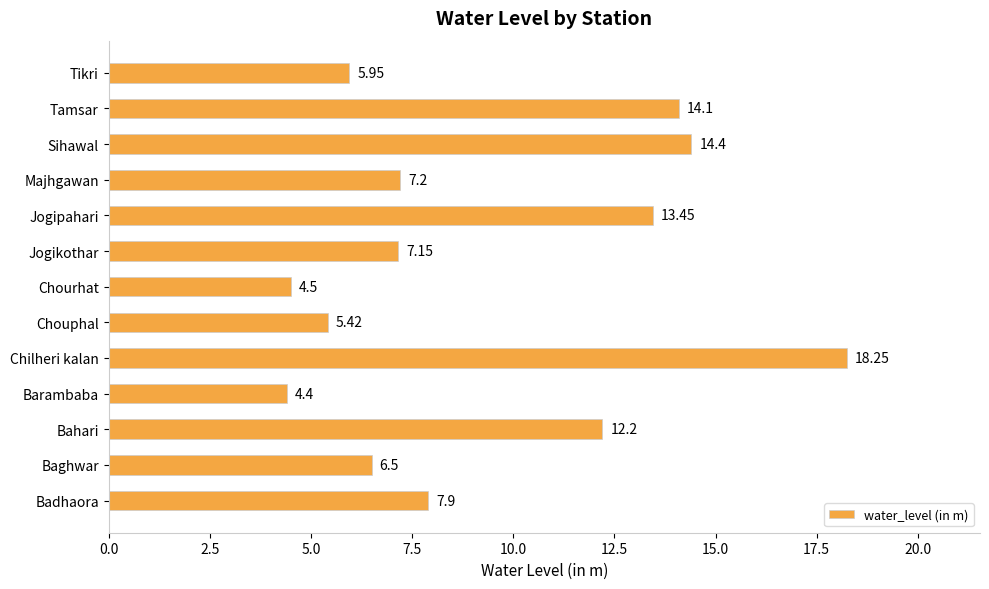

List the labels in order of value, smallest first.

Barambaba, Chourhat, Chouphal, Tikri, Baghwar, Jogikothar, Majhgawan, Badhaora, Bahari, Jogipahari, Tamsar, Sihawal, Chilheri kalan